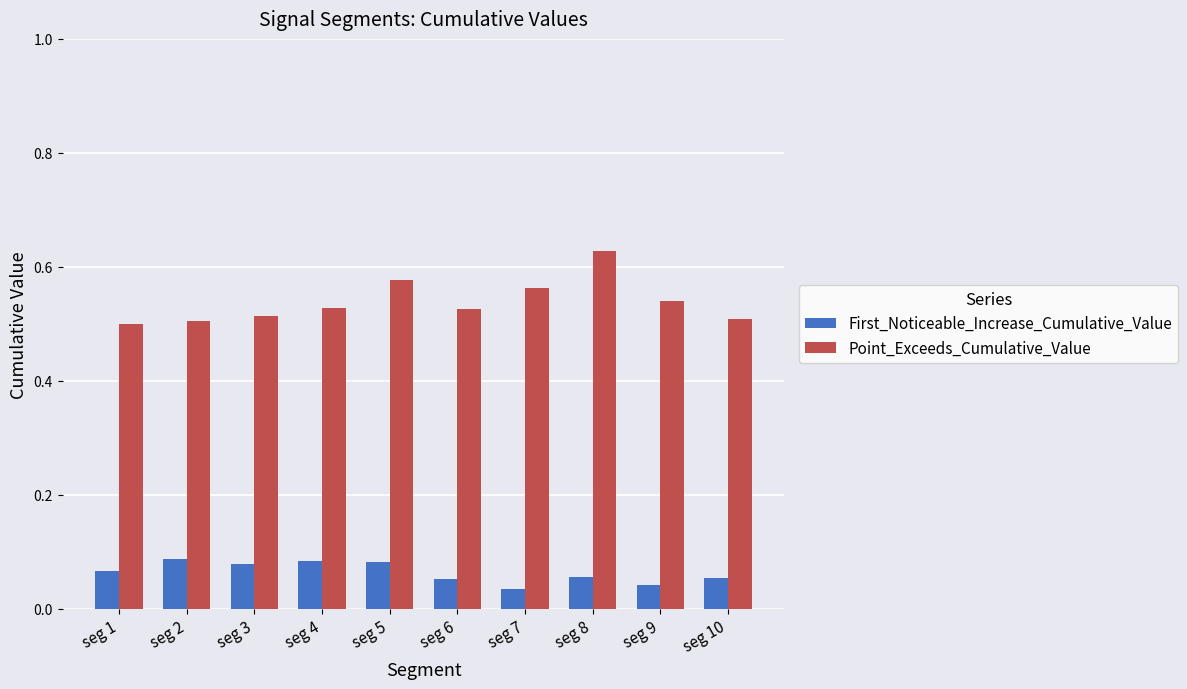

Is the value of First_Noticeable_Increase_Cumulative_Value at seg 5 greater than the value of Point_Exceeds_Cumulative_Value at seg 8?

No